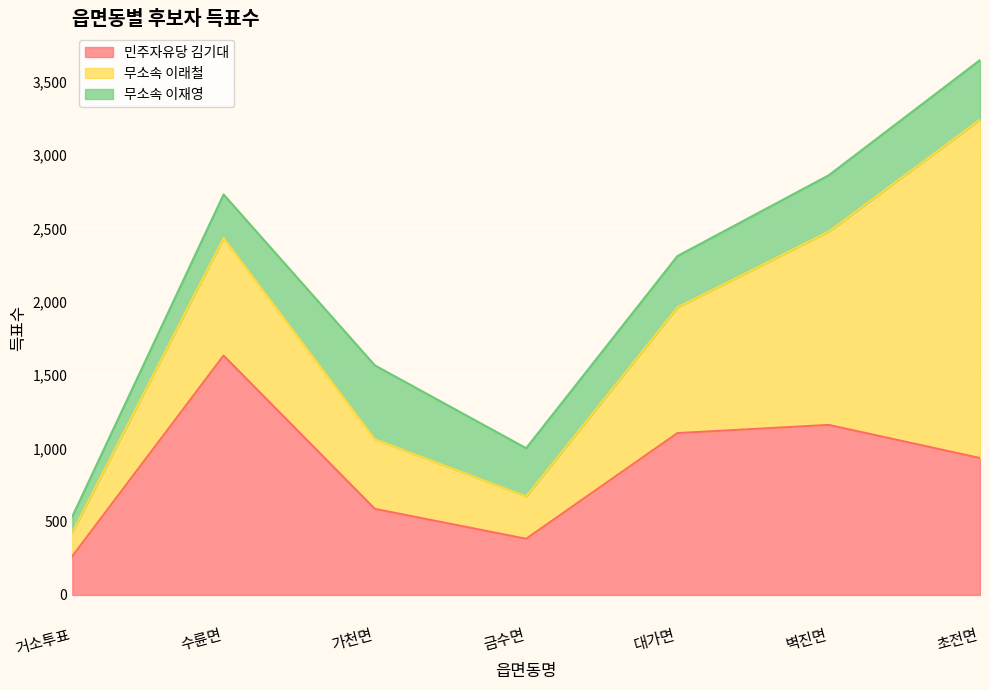

True or false: 민주자유당 김기대 has a value of 1160 at 벽진면.

True